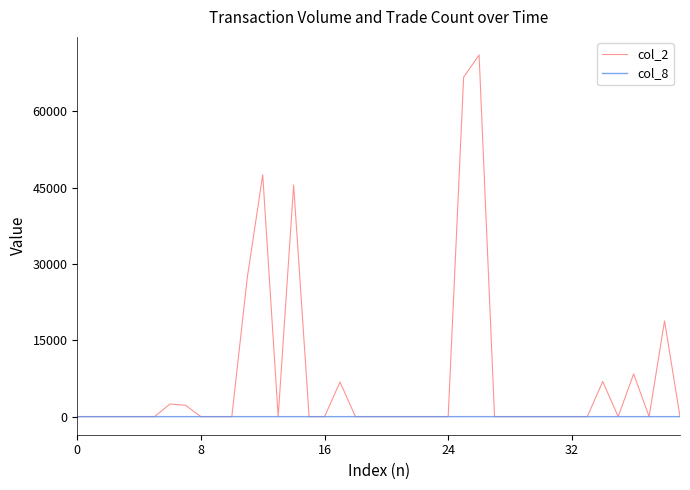

Rank the series by their maximum value, from lowest to highest.

col_8, col_2